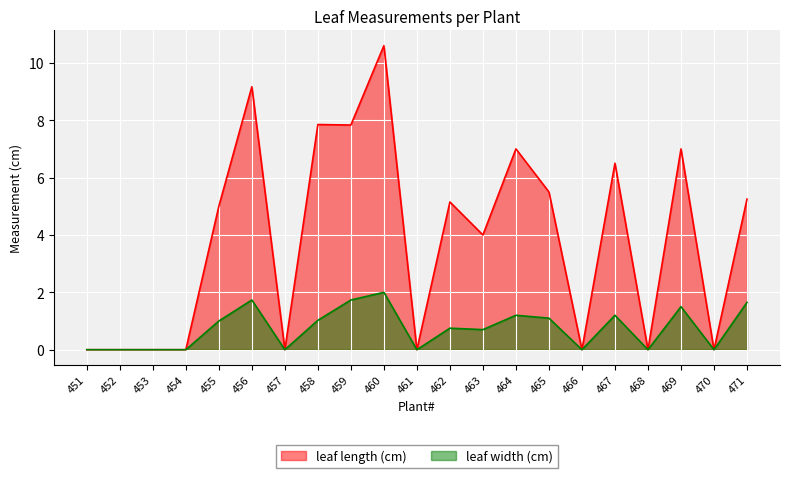

How many interior local valleys does the leaf width (cm) series have?

6